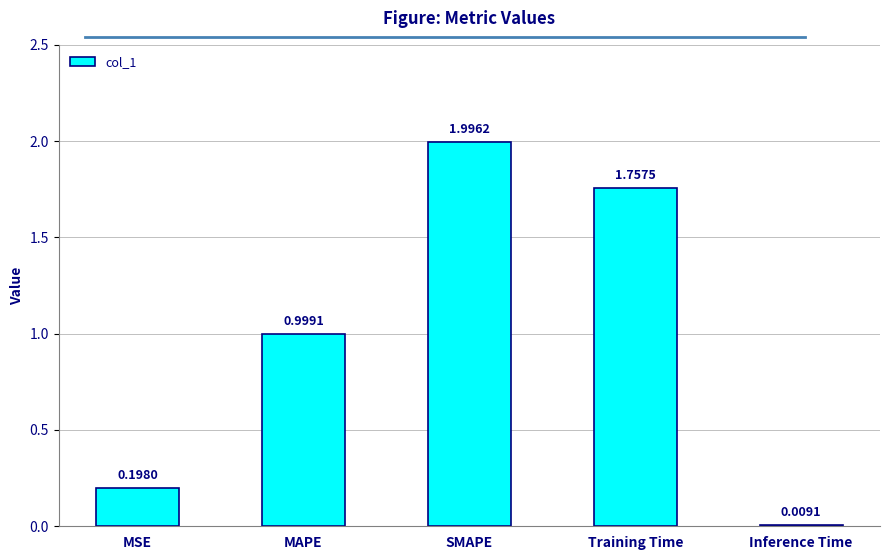

What is the difference between the maximum and minimum values?

2.0